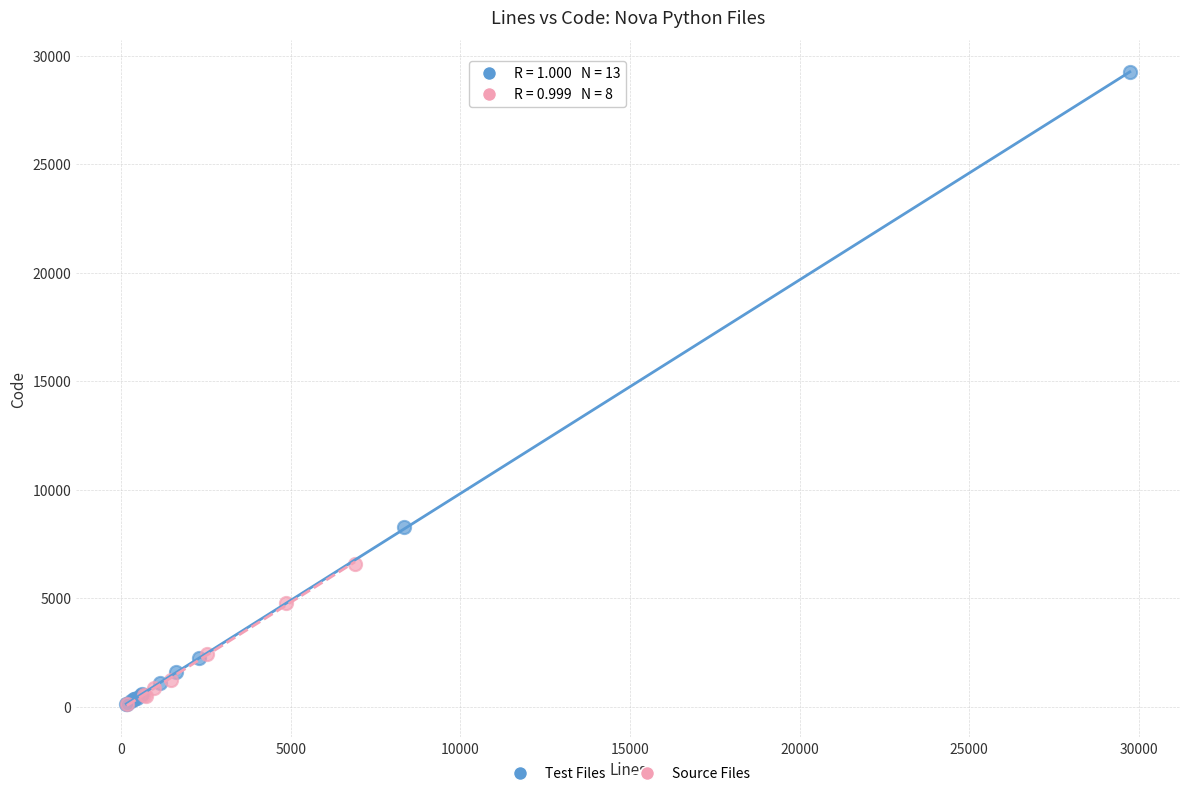

Which series reaches the maximum Y coordinate?

Test Files